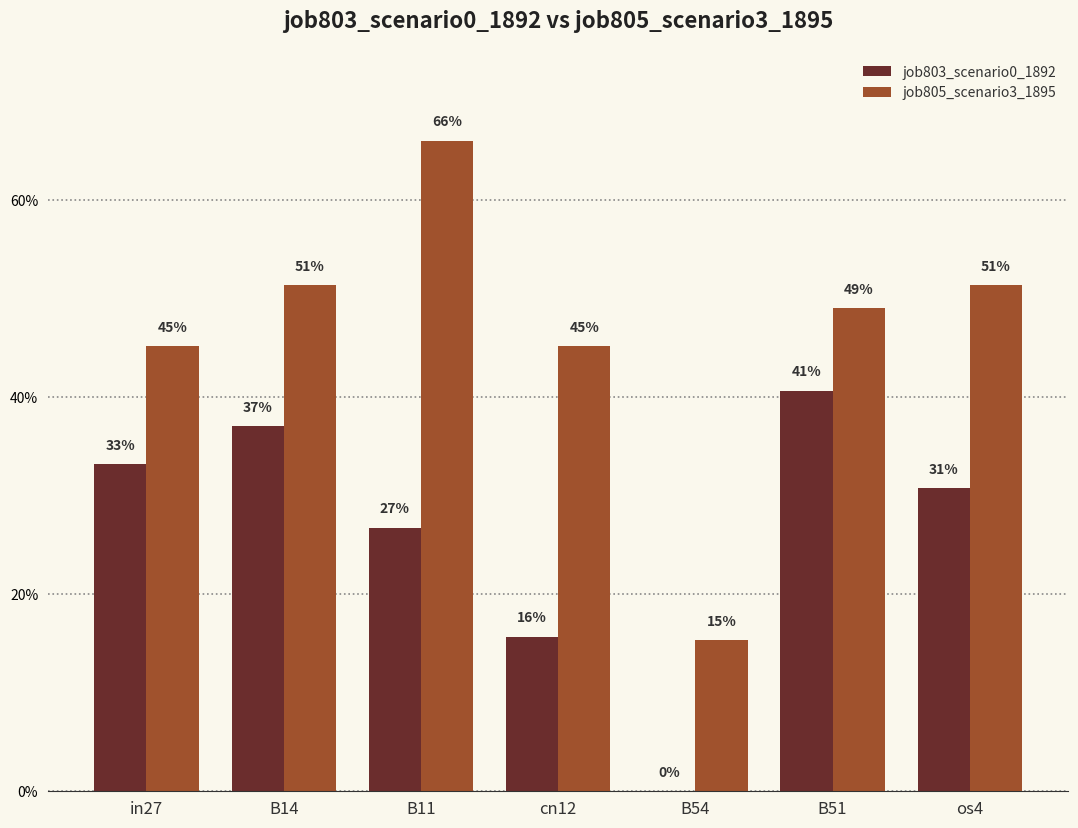

What is the value of the job805_scenario3_1895 bar at the 4th from the left?

0.5